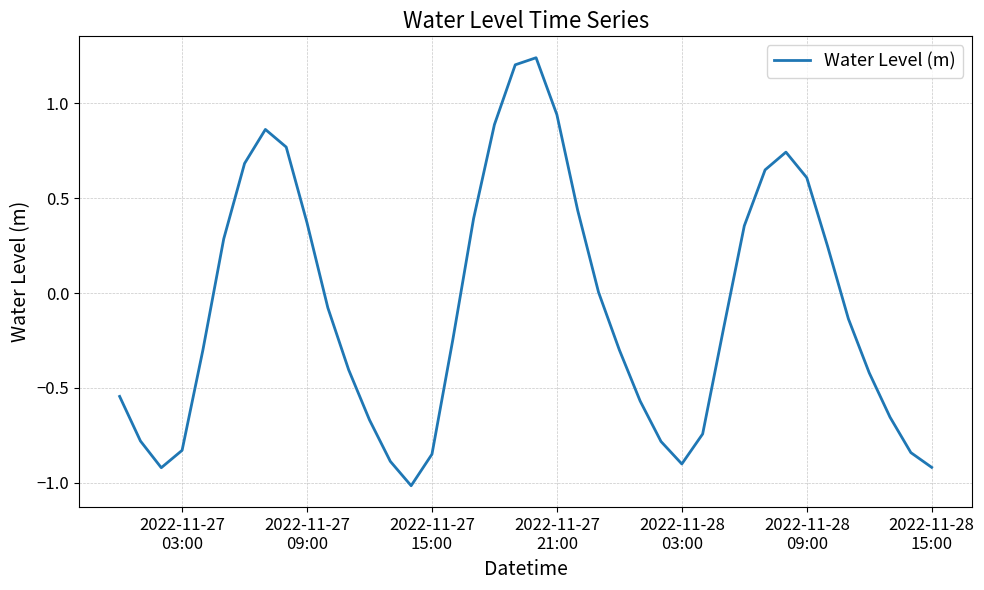

What is the smallest value displayed?

-1.0